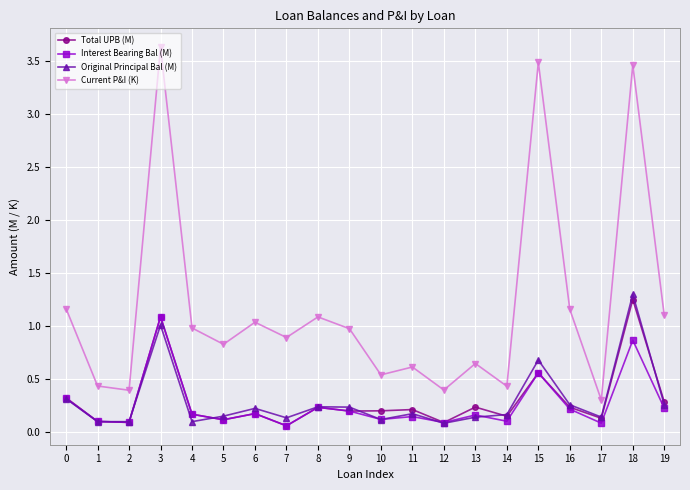

True or false: Original Principal Bal (M) has more than 1 interior local peaks.

True